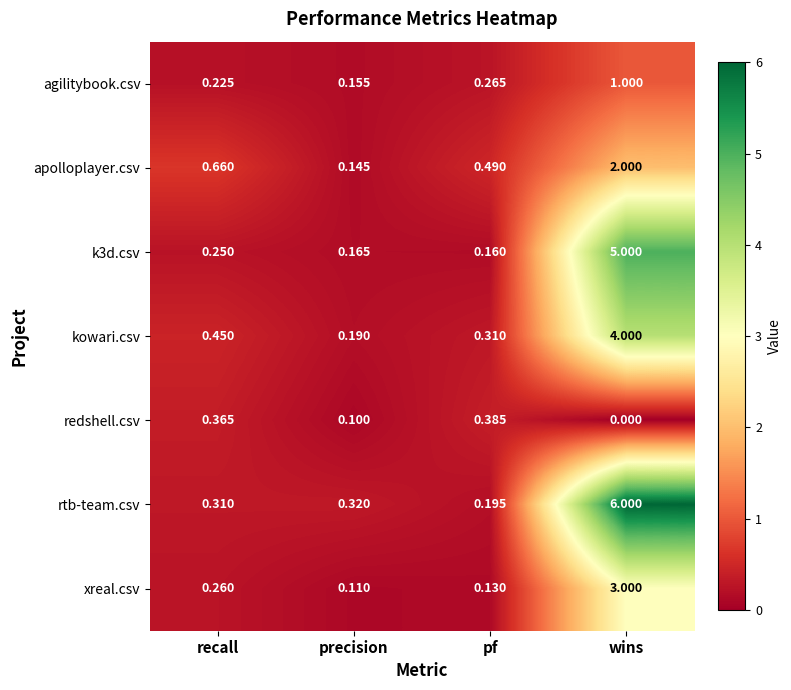

Which series changed the most between pf and wins?

rtb-team.csv